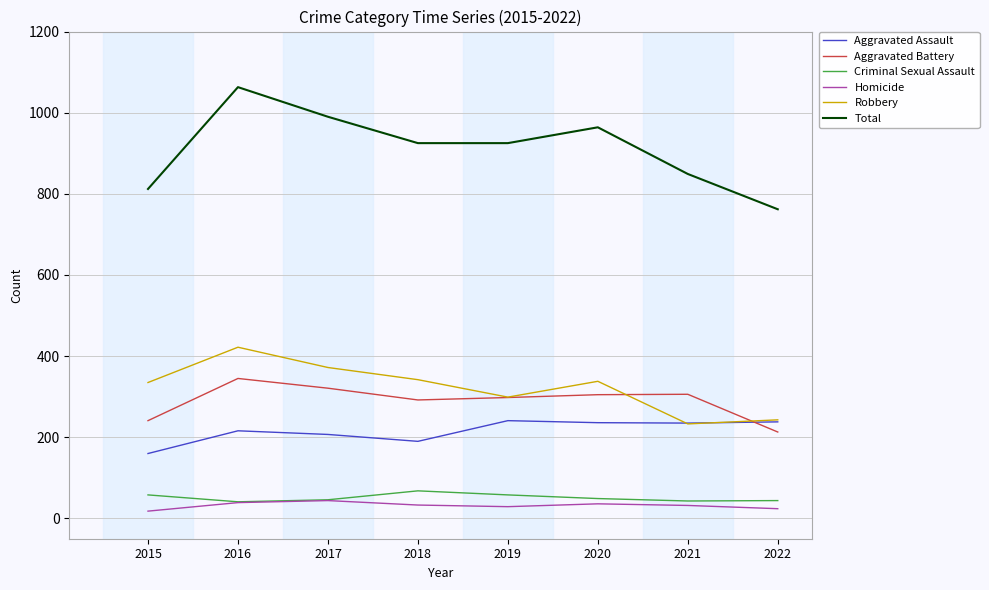

Is it true that Criminal Sexual Assault equals 58 at 2019?

True